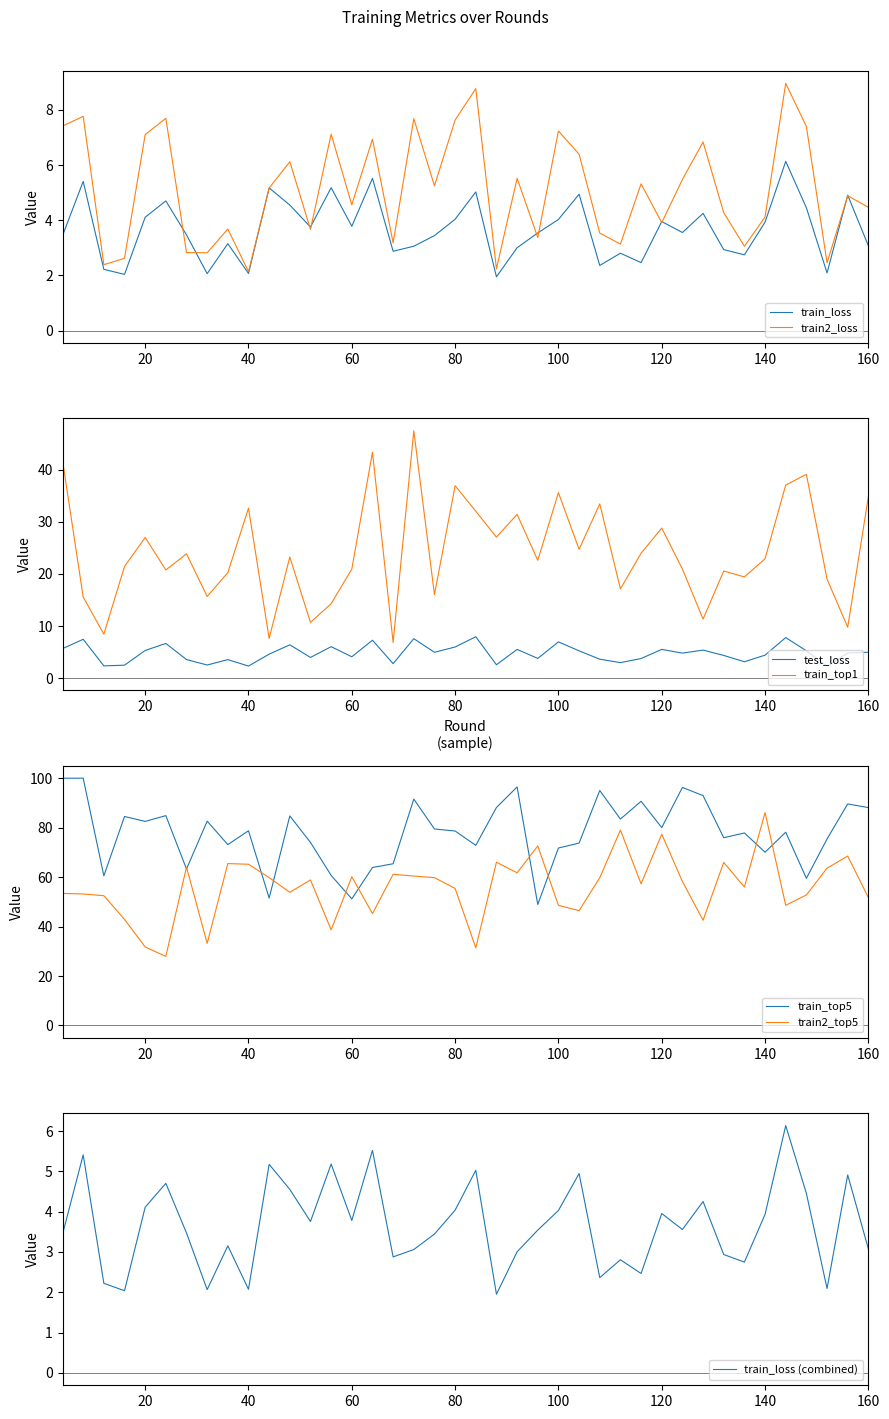

How many values in the train_top1 series exceed 22?

21